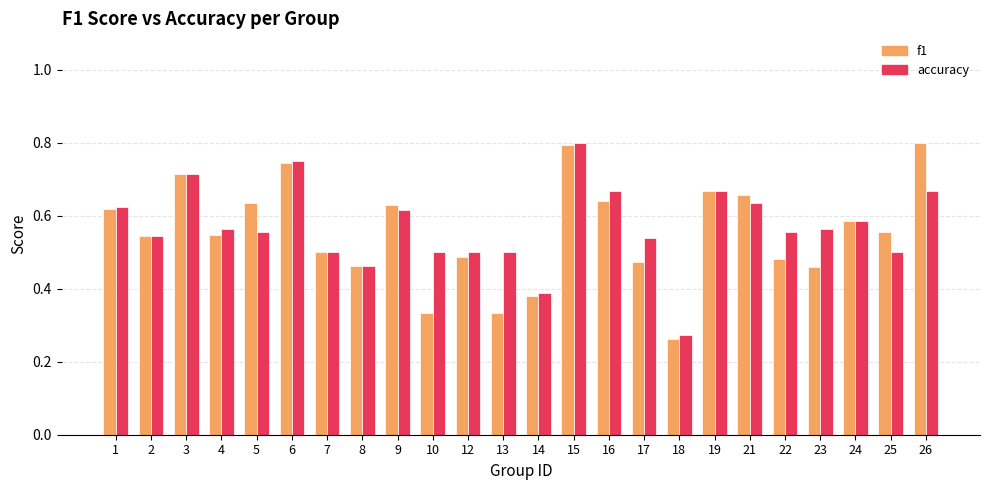

What are all the series names shown in the legend?

f1, accuracy